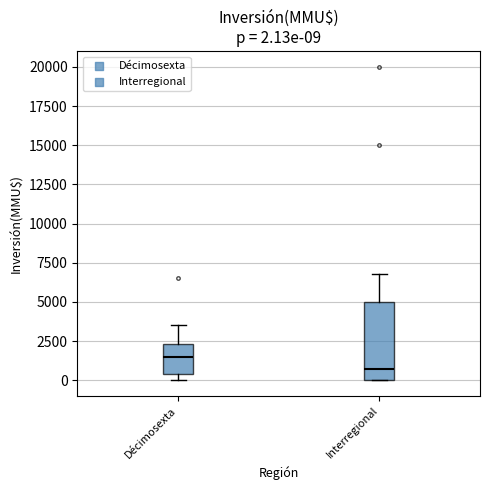

Which box has the lowest median line?

Interregional